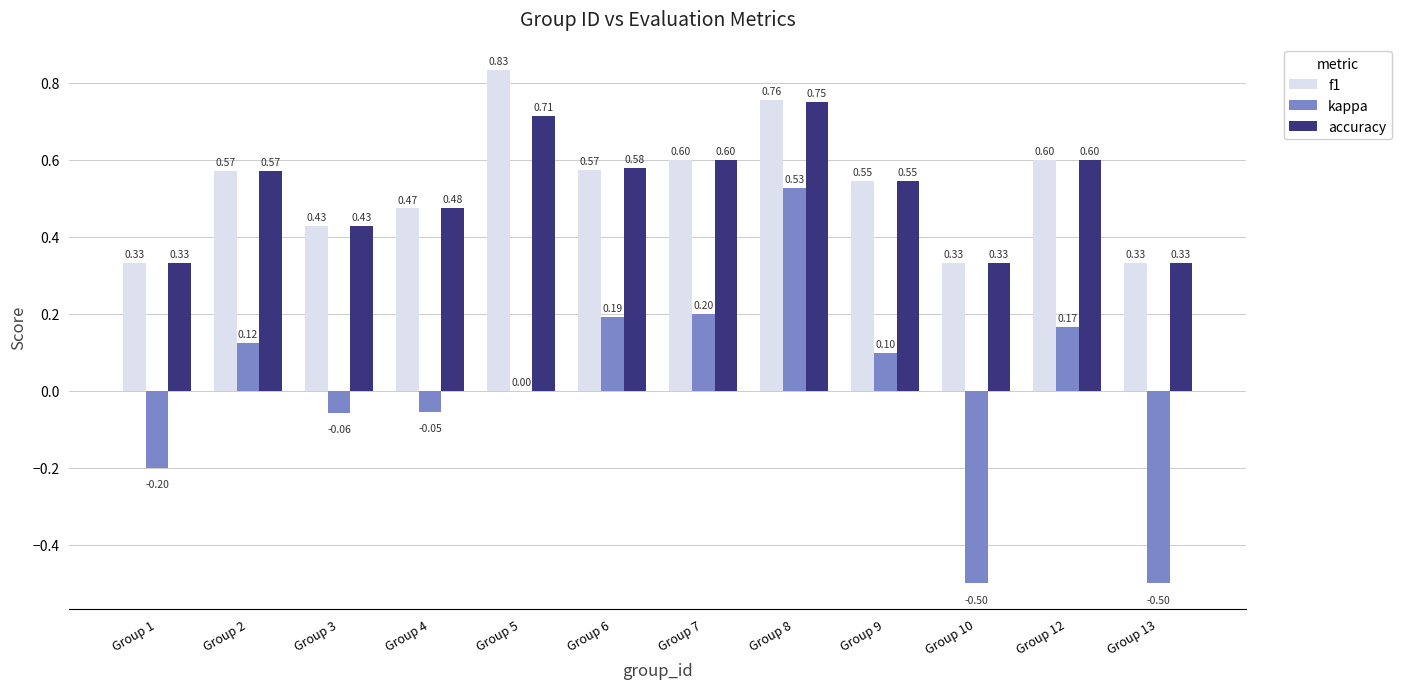

Between Group 7 and Group 10, which series saw the biggest shift?

kappa